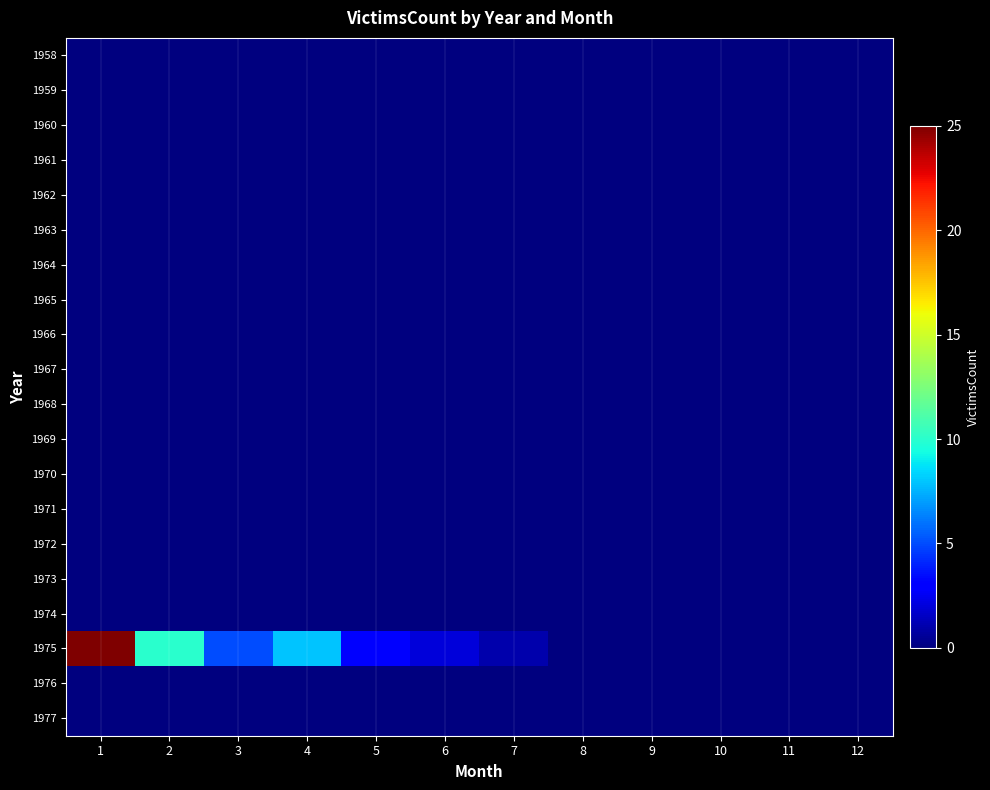

Which series has the largest range (max minus min)?

1975